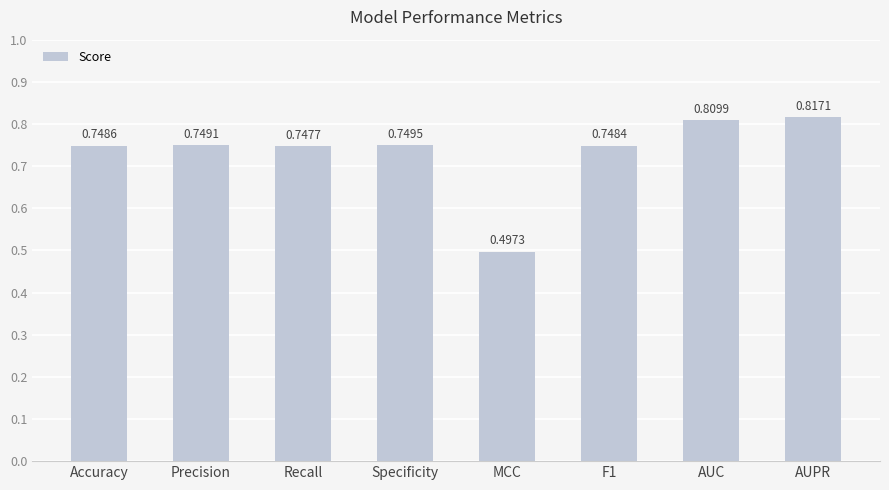

The value at AUPR is 0.3. True or false?

False